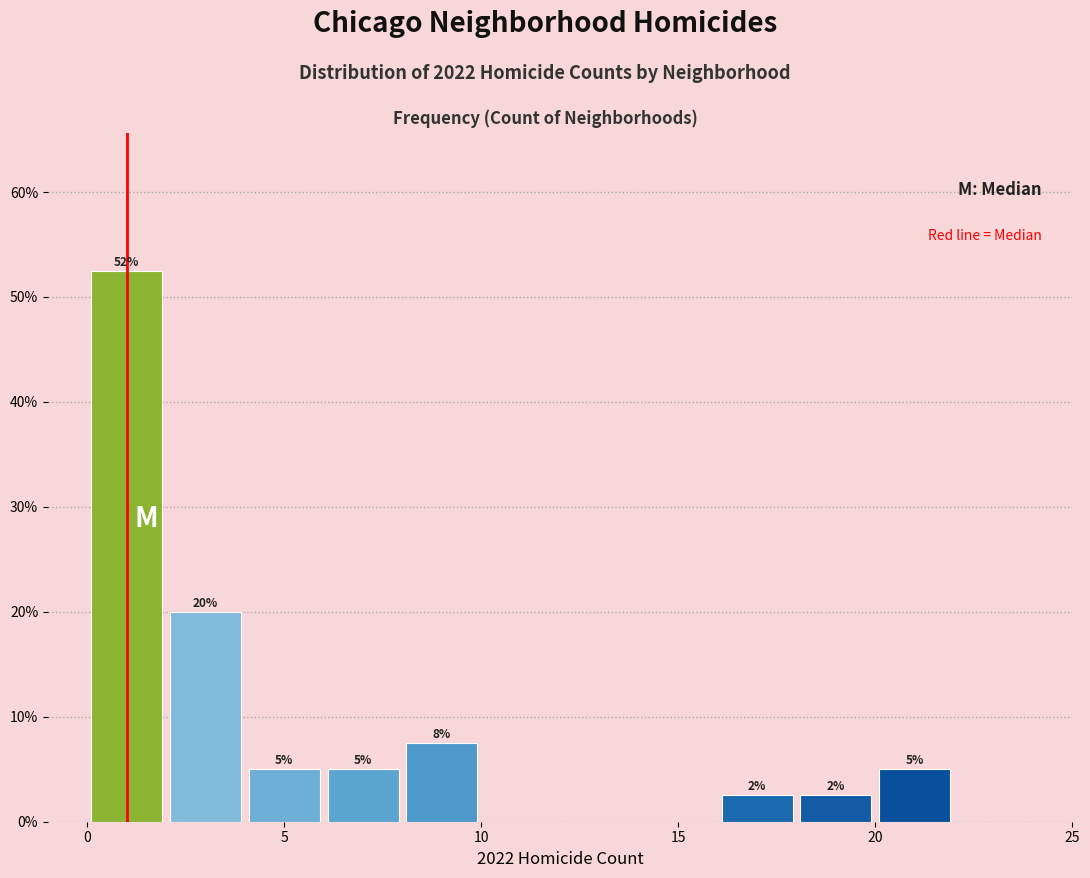

Over which range of the x-axis is the bar tallest?

0 to 2